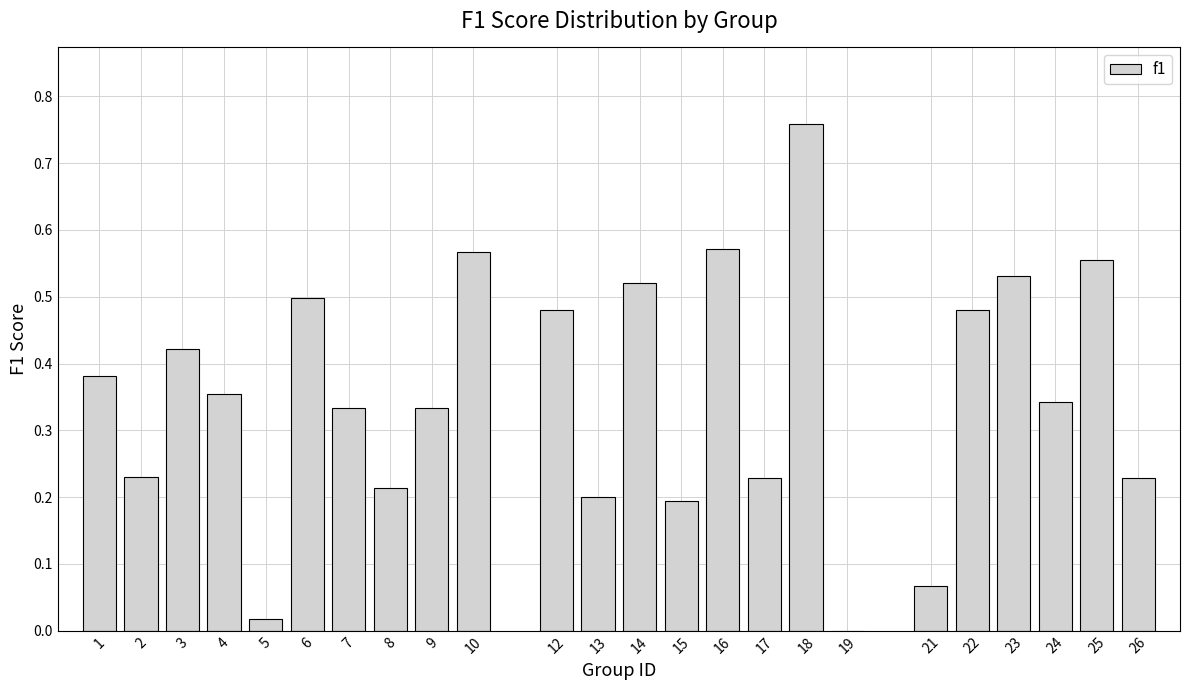

What is the sum of the values at 22 and 14?

1.0